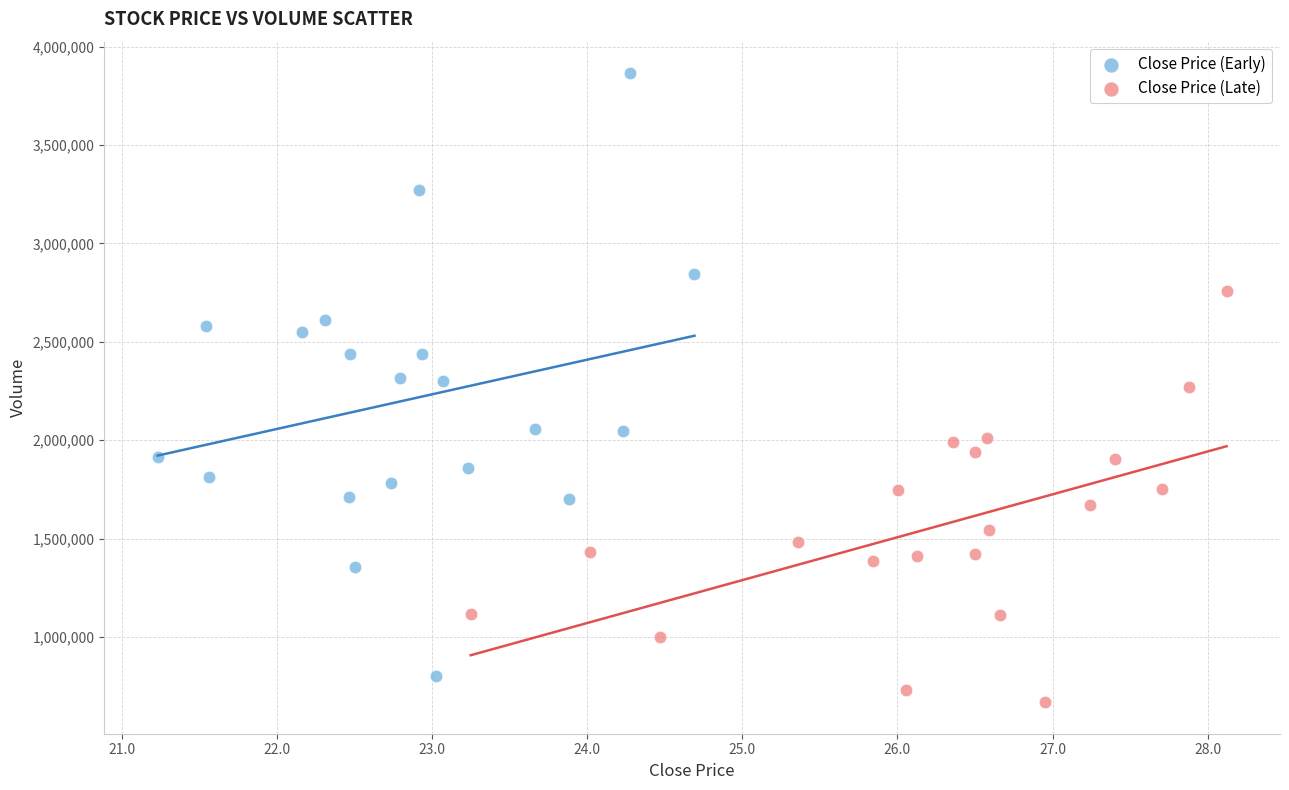

Which series has the largest Y range (max minus min)?

Close Price (Early)